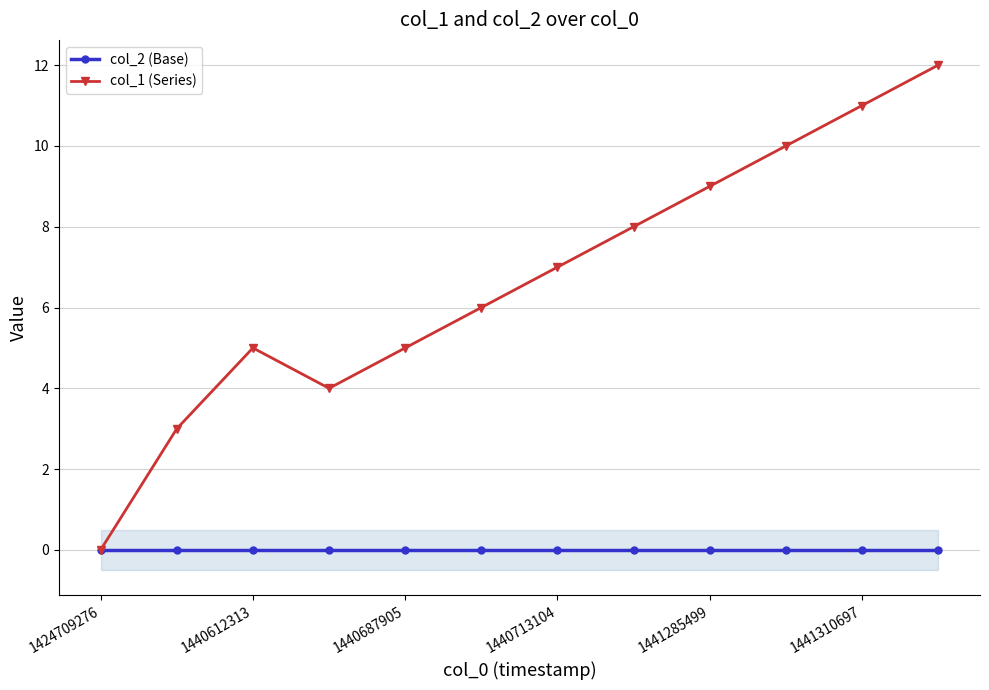

What are all the series names shown in the legend?

col_2 (Base), col_1 (Series)